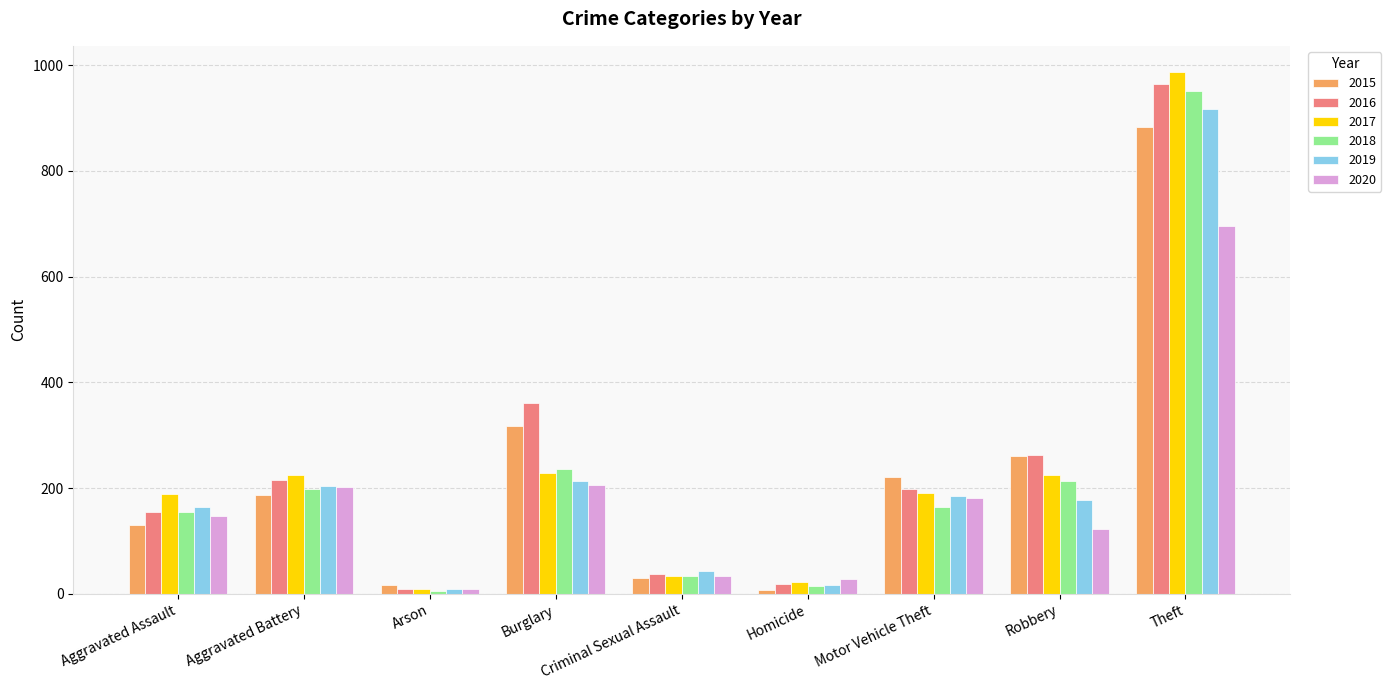

What is the minimum value shown in the chart?

5